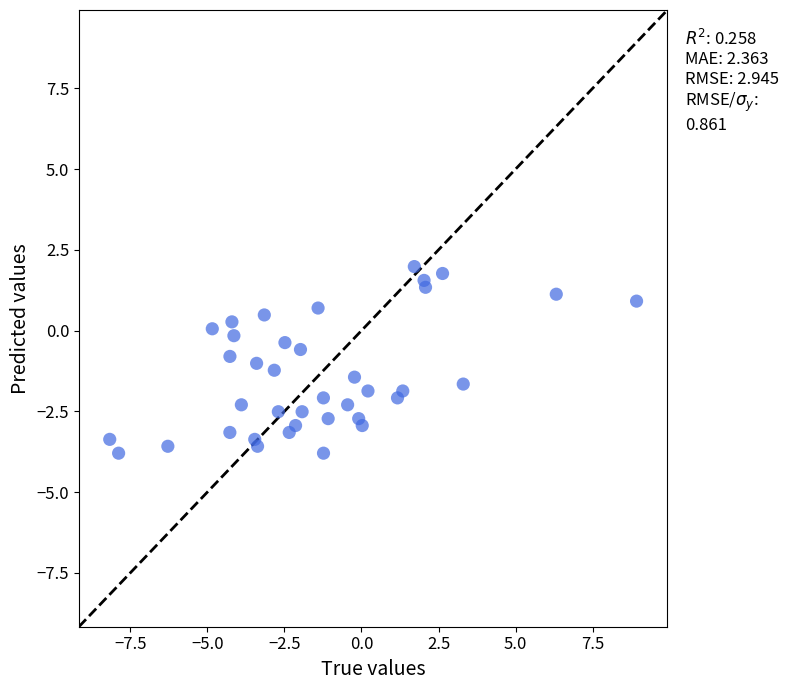

What is the range of Y values (max minus min)?

5.8